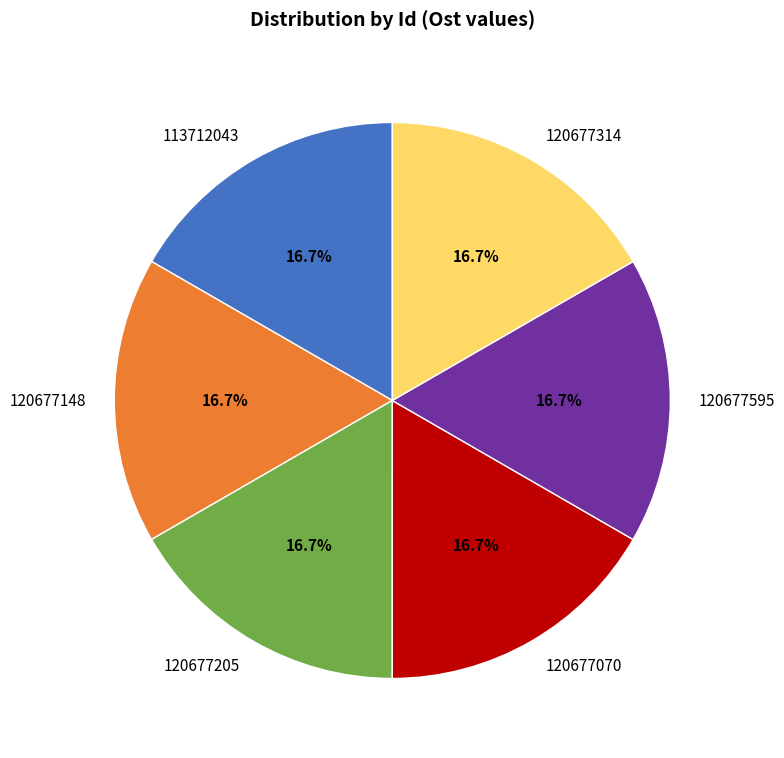

Count the number of slices in the pie.

6